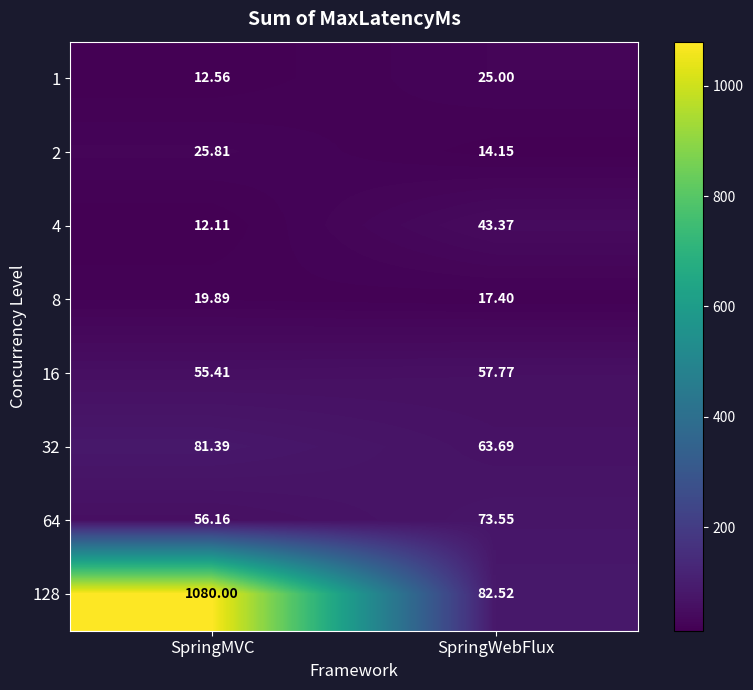

List the series in order of their peak value, lowest first.

8, 1, 2, 4, 16, 64, 32, 128